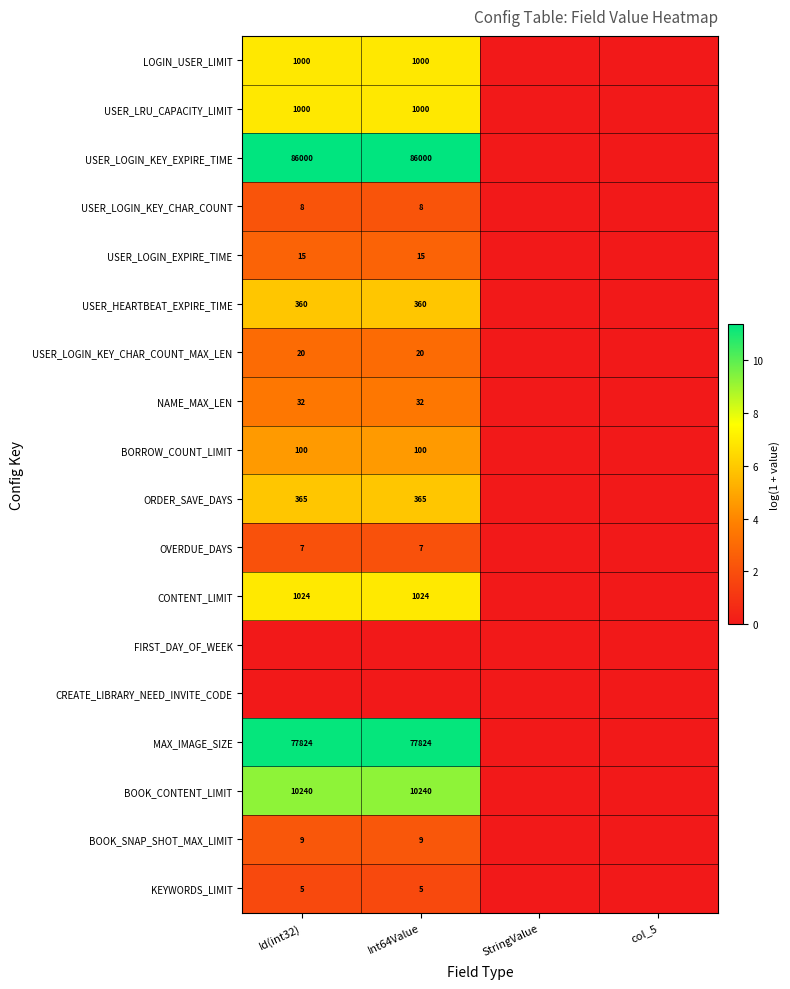

True or false: USER_HEARTBEAT_EXPIRE_TIME has a value of 360 at Id(int32).

True